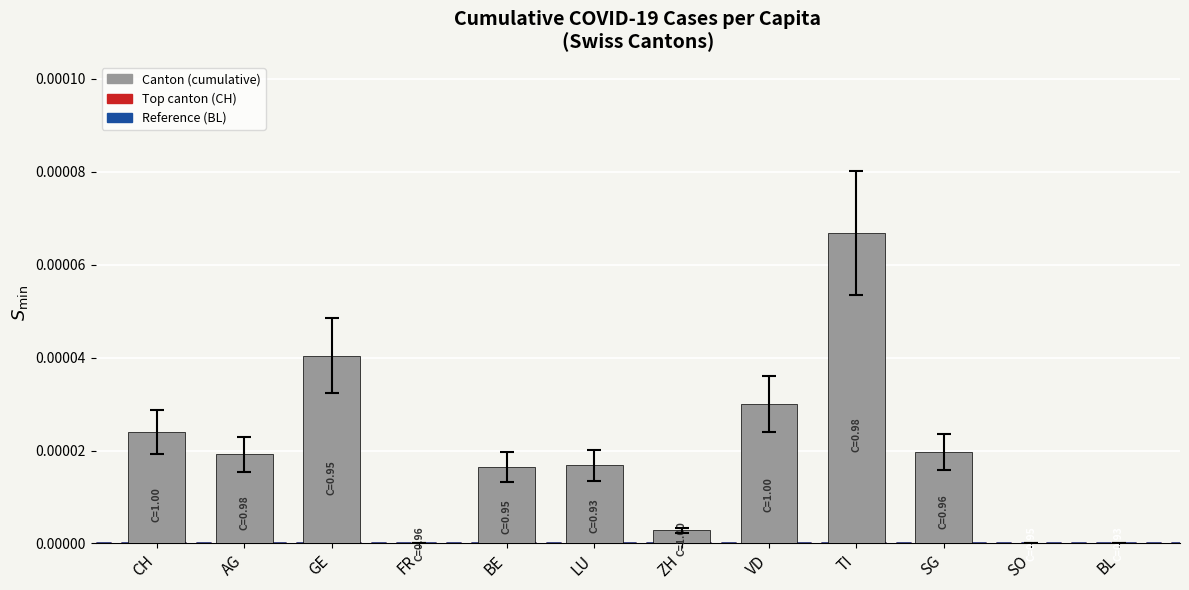

Between CH and LU, which is larger?

CH